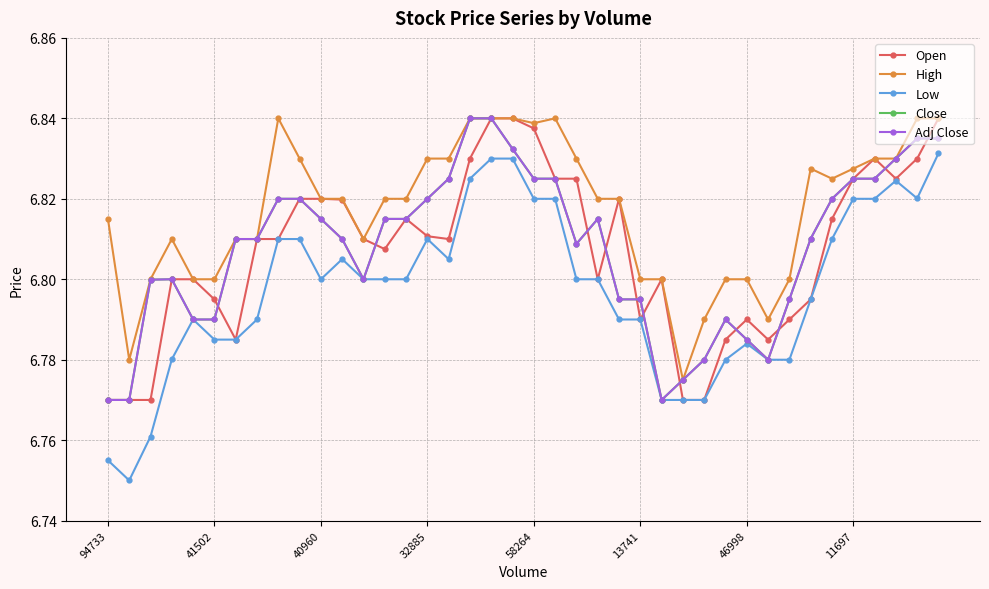

Is this an area chart (filled region under the line)?

No